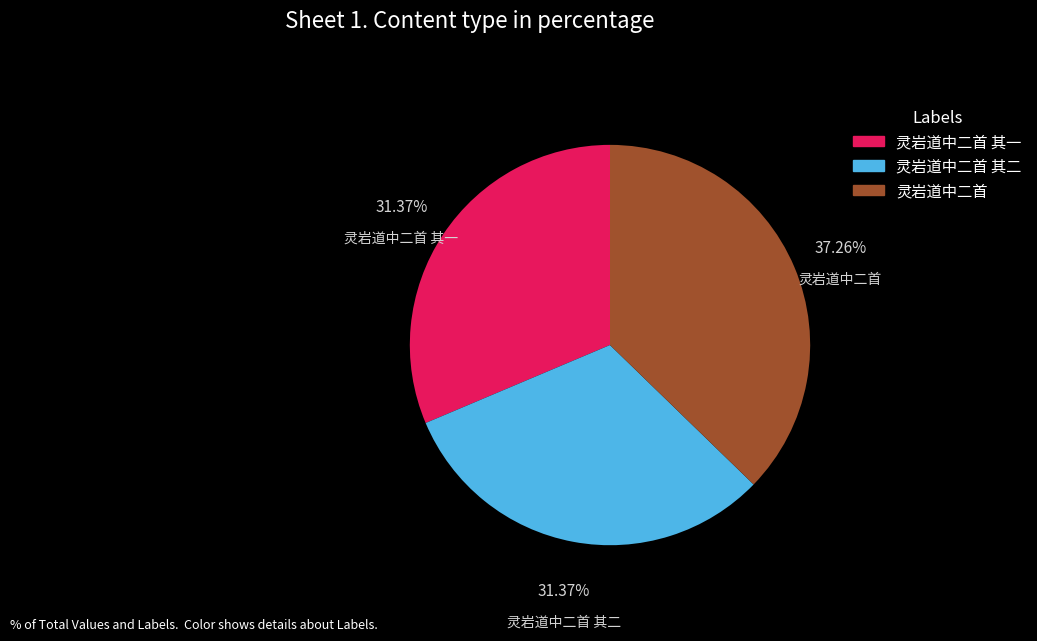

Count the number of slices in the pie.

3